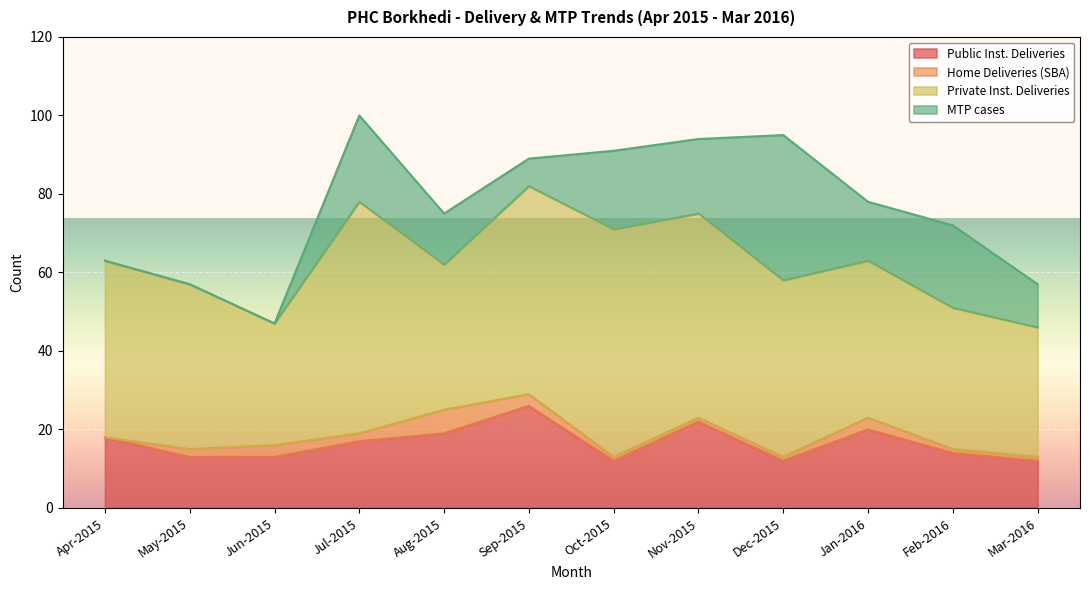

Rank the series by their maximum value, from lowest to highest.

Home Deliveries (SBA), Public Inst. Deliveries, MTP cases, Private Inst. Deliveries